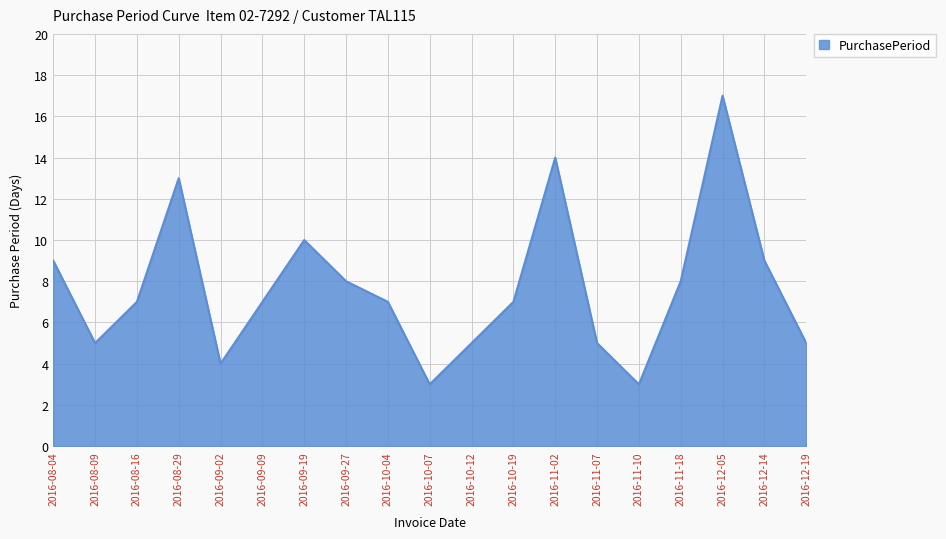

Is it true that the value at 2016-09-19 is 10?

True